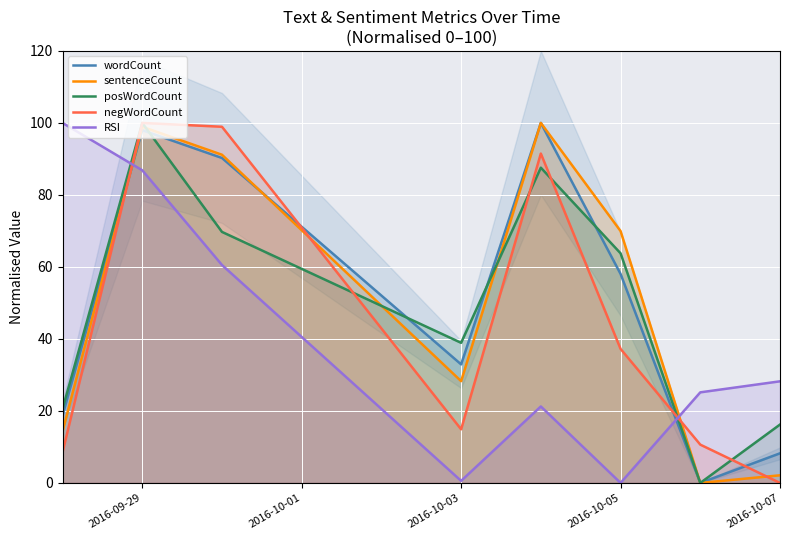

What is the difference between the maximum and minimum values in the RSI series?

100.0